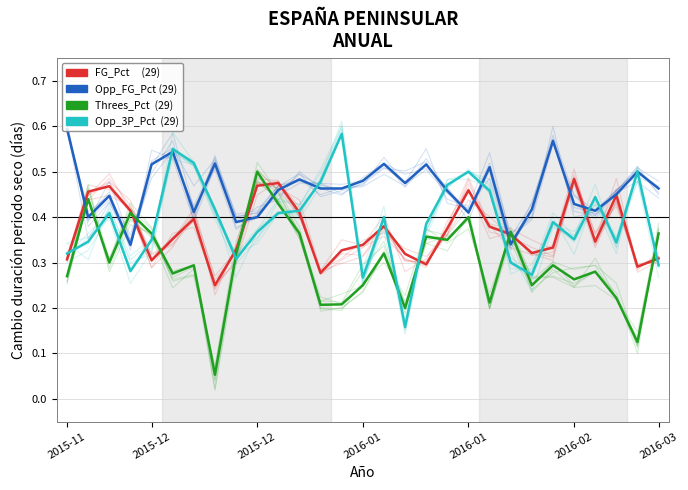

What is the value of the Threes_Pct point at the 27th from the left?

0.2